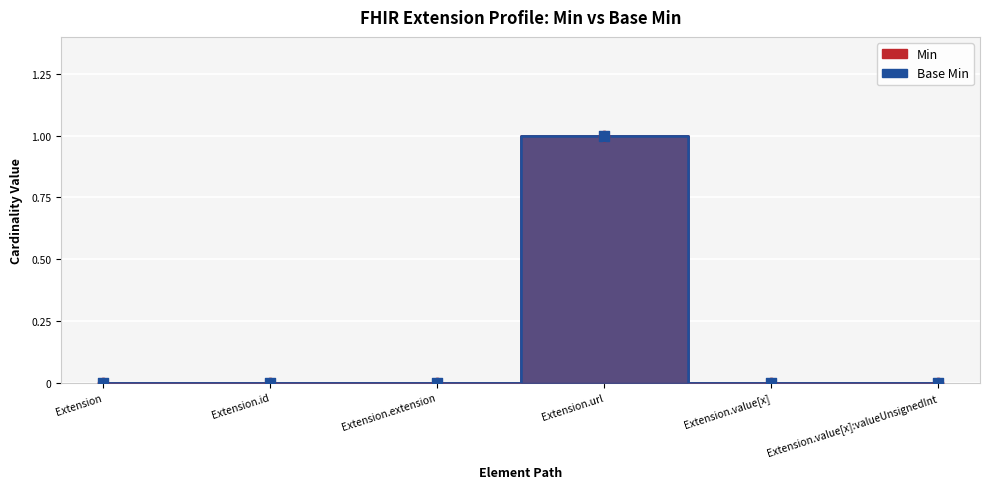

What are all the series names shown in the legend?

Min, Base Min